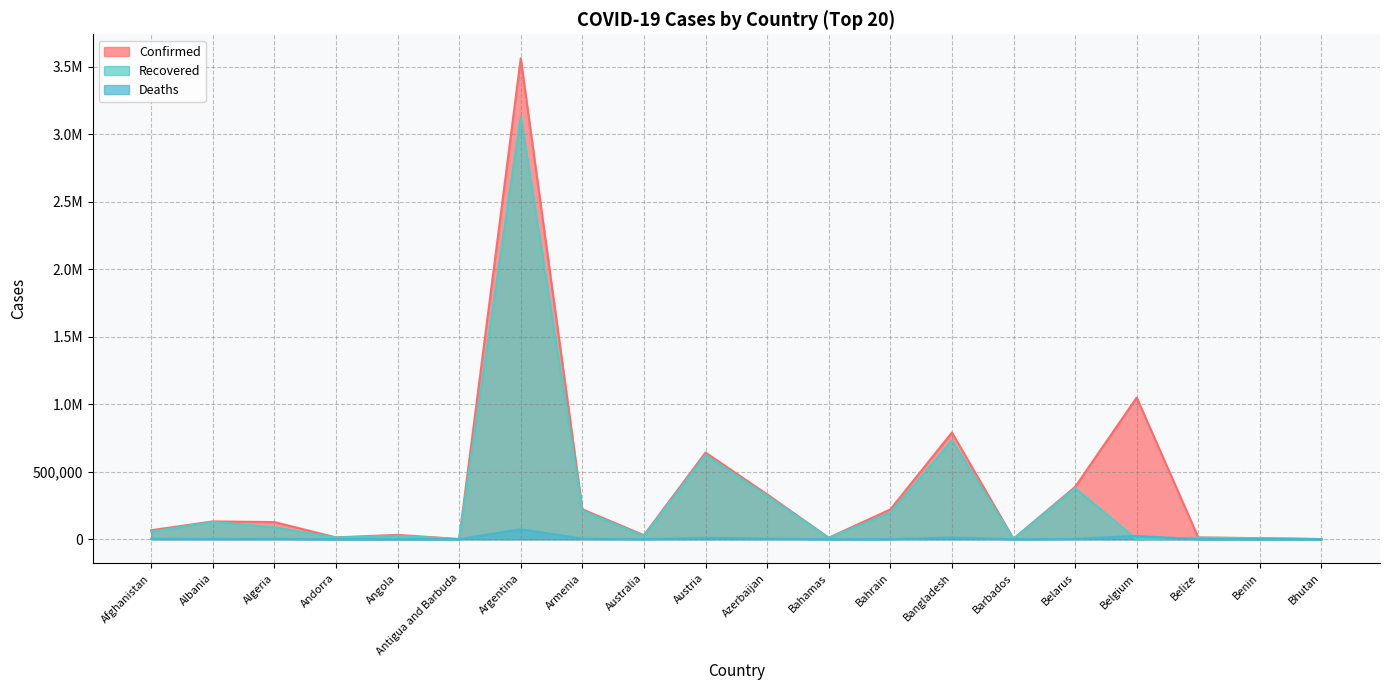

What is the value of the Deaths point at the 18th from the left?

323